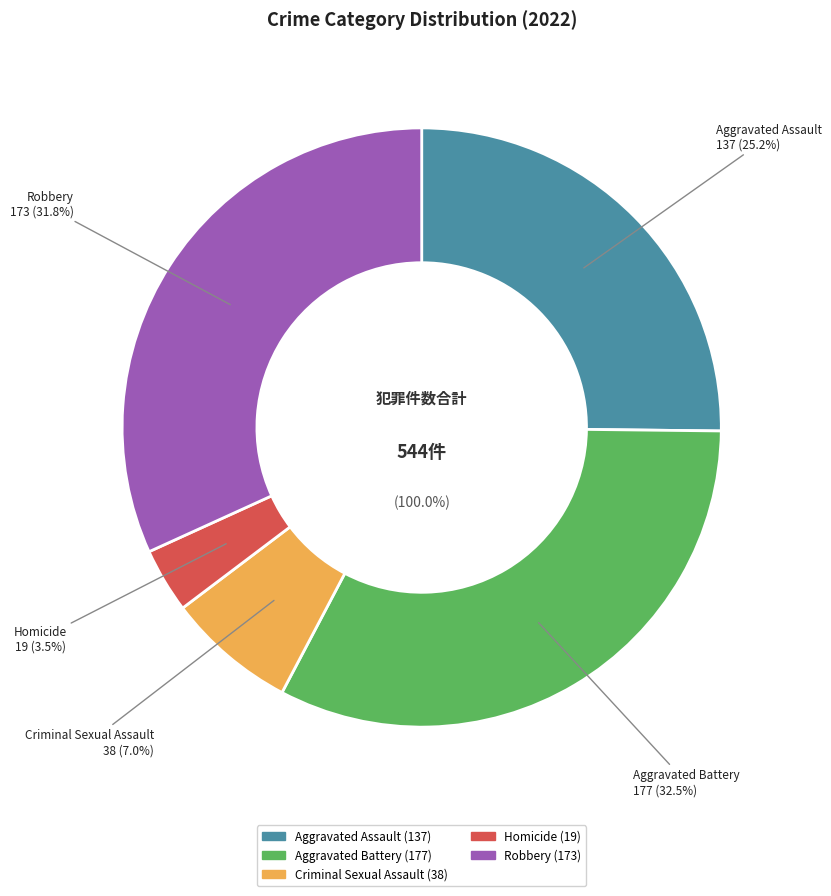

Which slice is the smallest?

Homicide